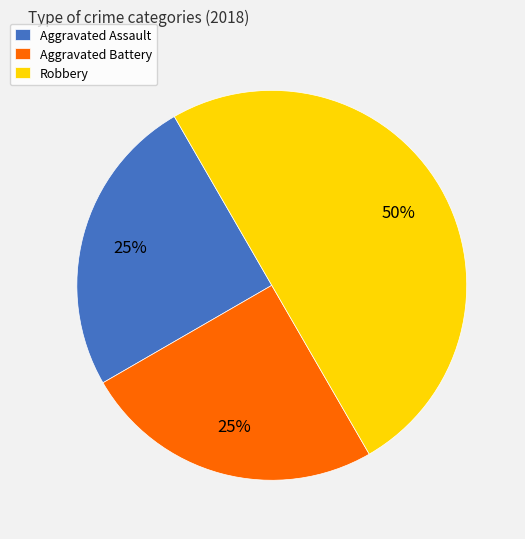

Does Aggravated Battery represent more than half of the total?

No